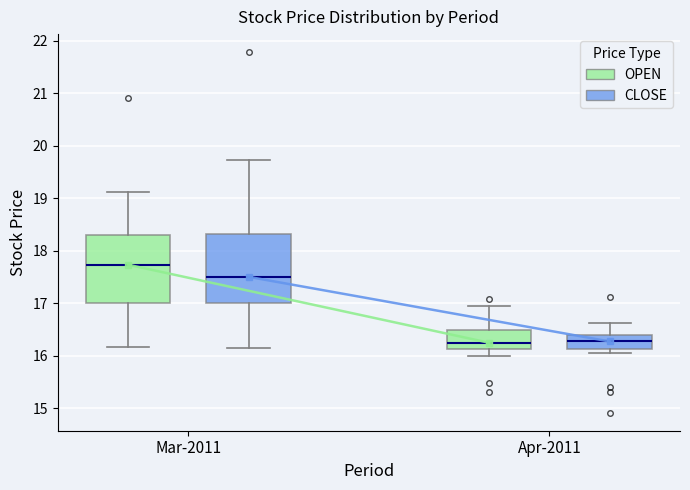

Reading left to right, read every box against the y-axis: the position of its median line, the range the box covers, and the ends of its whiskers. The values are not printed on the chart, so give them approximately, as read against the axis.

Mar-2011 (OPEN): median 17.7, box 17.0 to 18.3, whiskers 16.2 to 19.1
Mar-2011 (CLOSE): median 17.5, box 17.0 to 18.3, whiskers 16.2 to 19.7
Apr-2011 (OPEN): median 16.3, box 16.1 to 16.5, whiskers 16.0 to 17.0
Apr-2011 (CLOSE): median 16.3, box 16.1 to 16.4, whiskers 16.1 (just below the box's lower edge) to 16.6